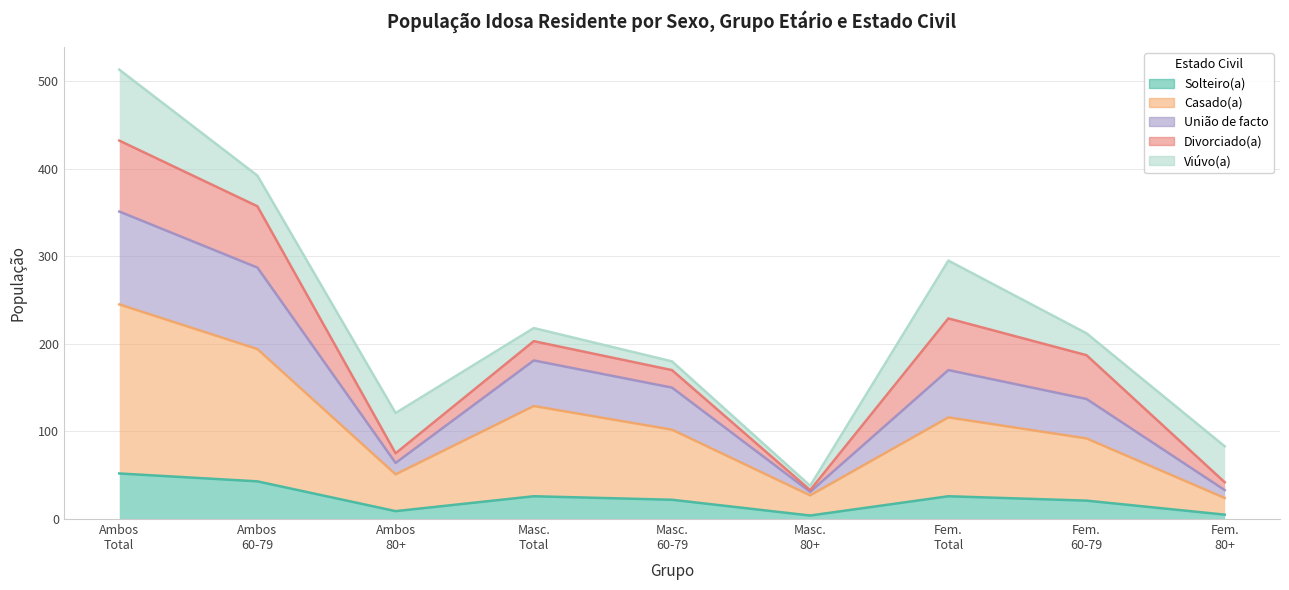

What is the highest value of the Solteiro(a) series?

52